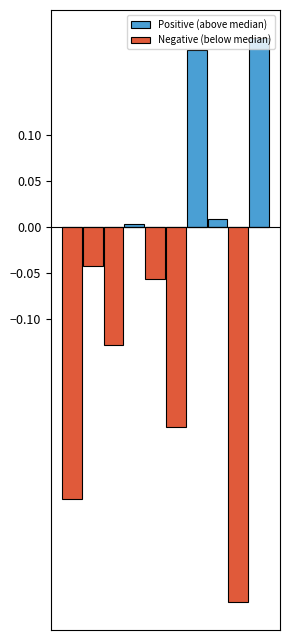

Reading left to right, what are all the values shown in this chart?

Positive (above median): 0.0	0.0	0.0	0.0	0.0	0.0	0.2	0.0	0.0	0.2
Negative (below median): -0.3	-0.0	-0.1	0.0	-0.1	-0.2	0.0	0.0	-0.4	0.0